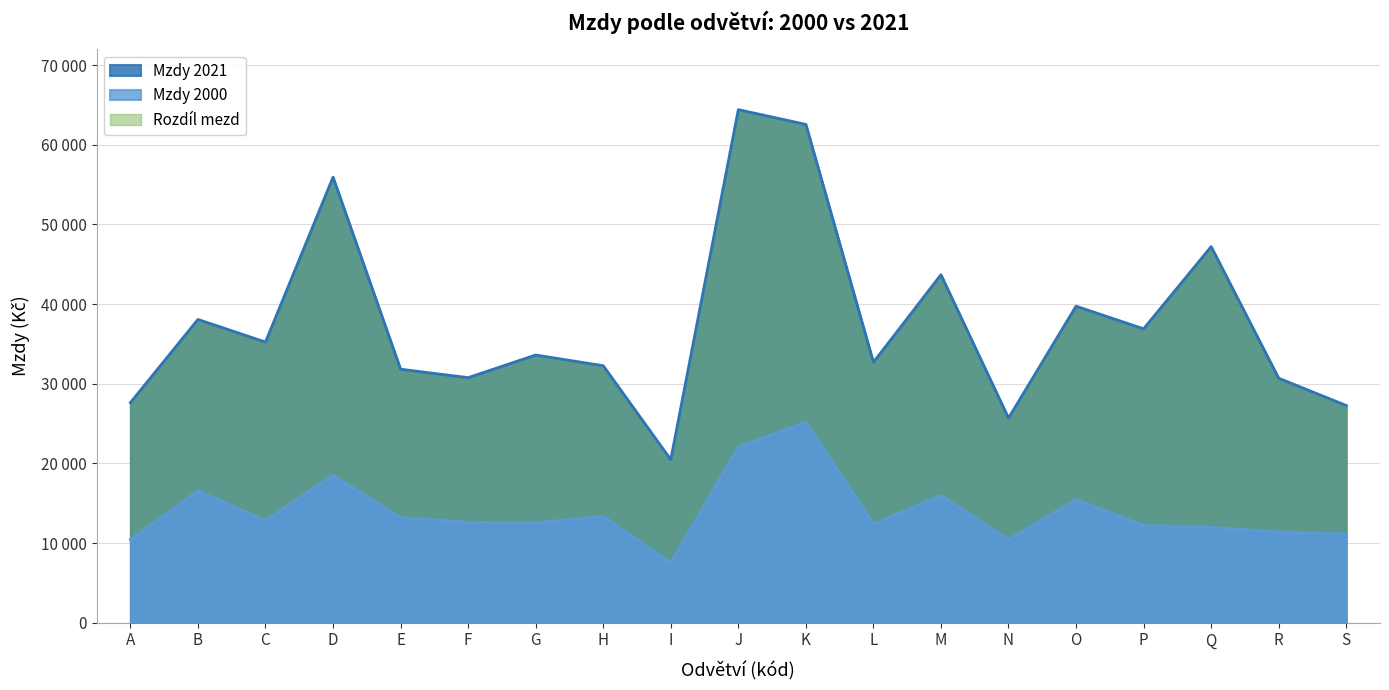

What is the spread (max minus min) of values at Q?

35235